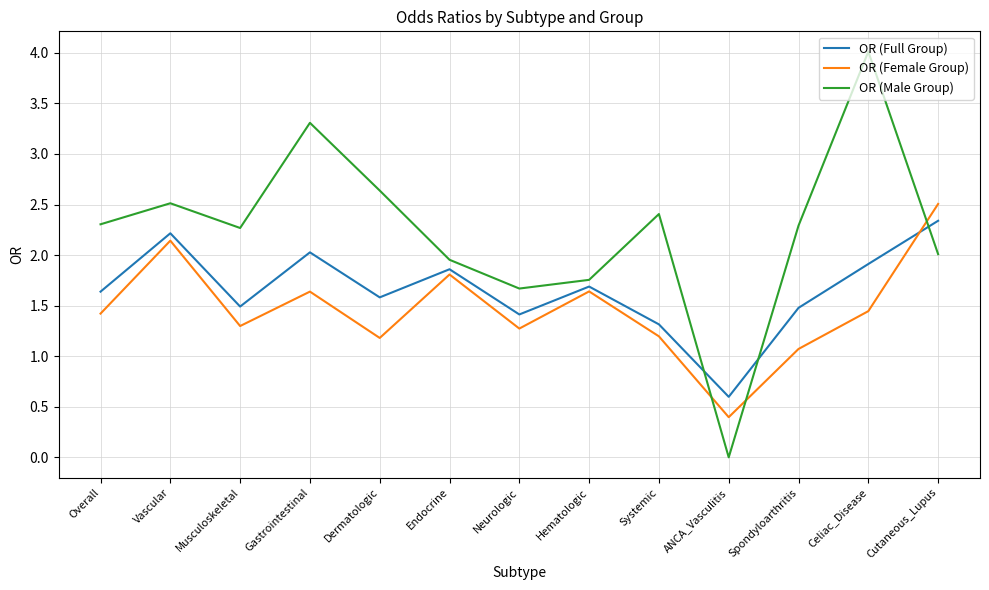

Does the chart have visible grid lines?

Yes